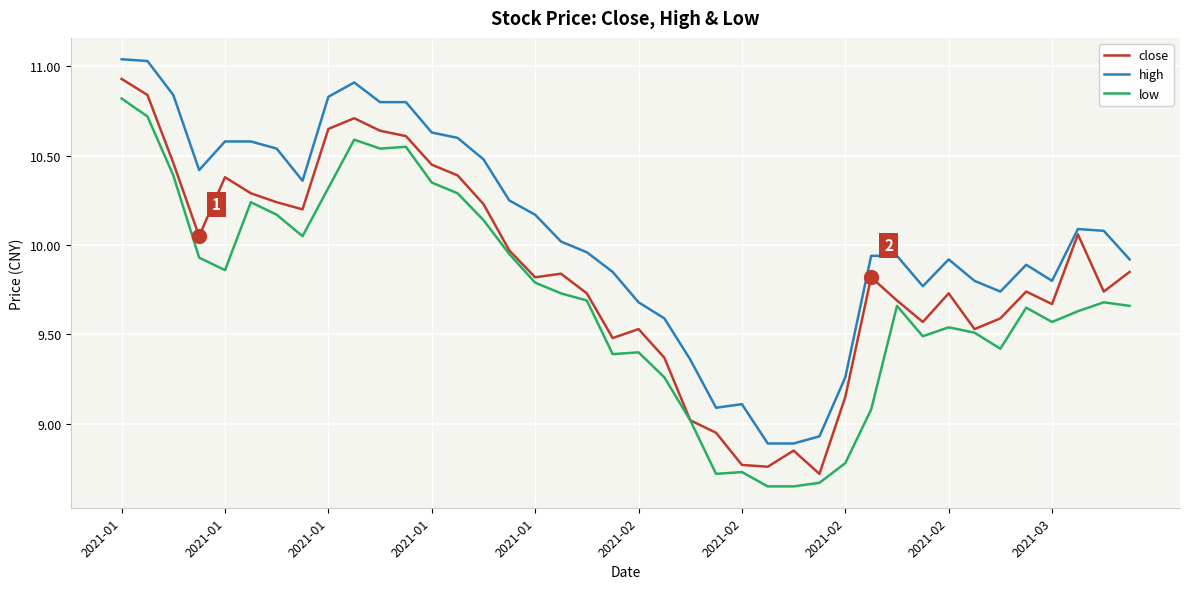

How many lines are shown in the chart?

3